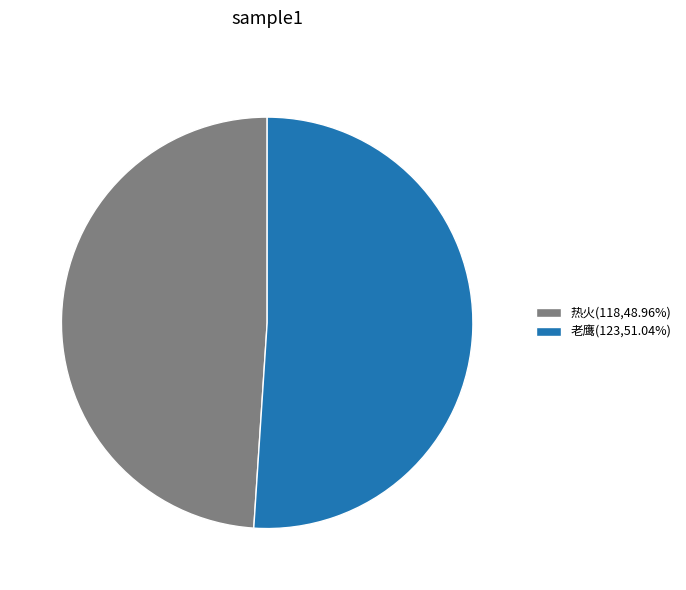

Approximately how many times larger is the value at 老鹰 compared to 热火?

1.0